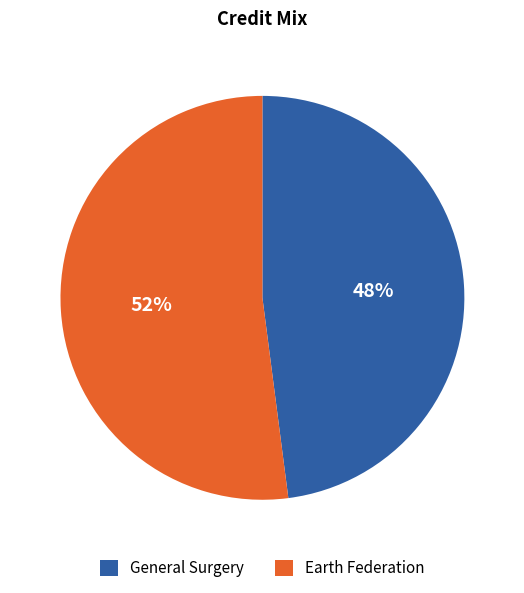

Rank the categories by value from highest to lowest.

Earth Federation, General Surgery